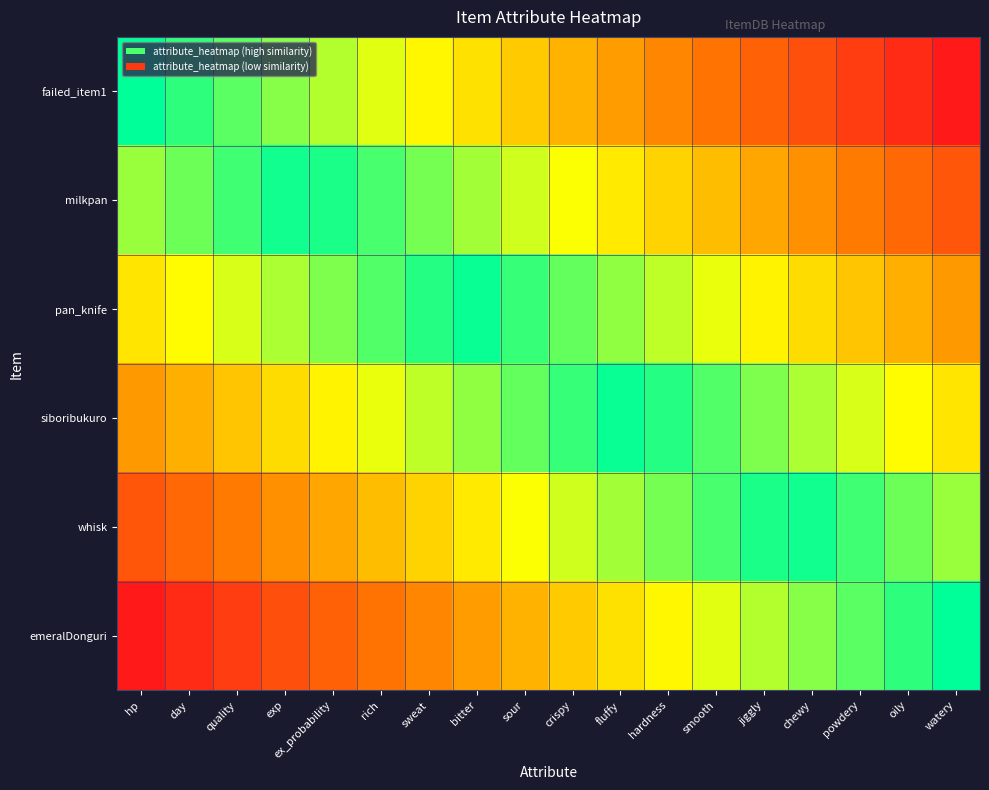

List the series in order of their peak value, lowest first.

milkpan, whisk, pan_knife, siboribukuro, failed_item1, emeralDonguri